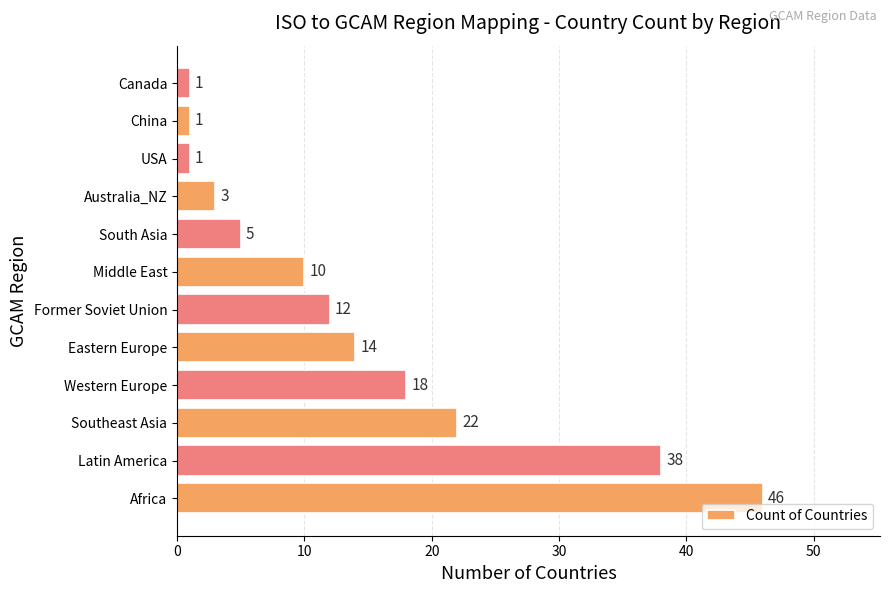

At which label is the value closest to 23?

Southeast Asia